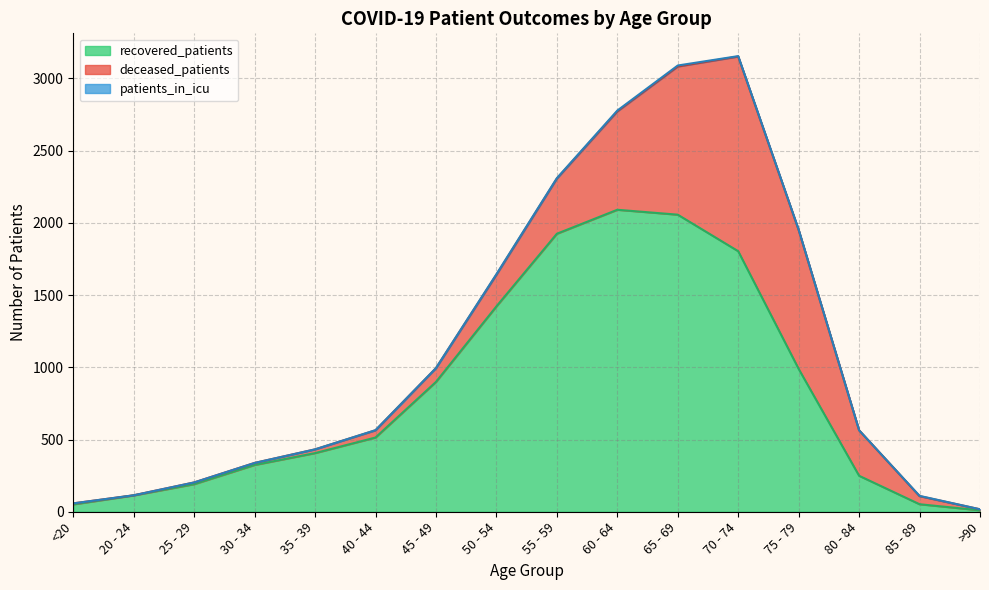

True or false: deceased_patients has a value of 2 at >90.

False